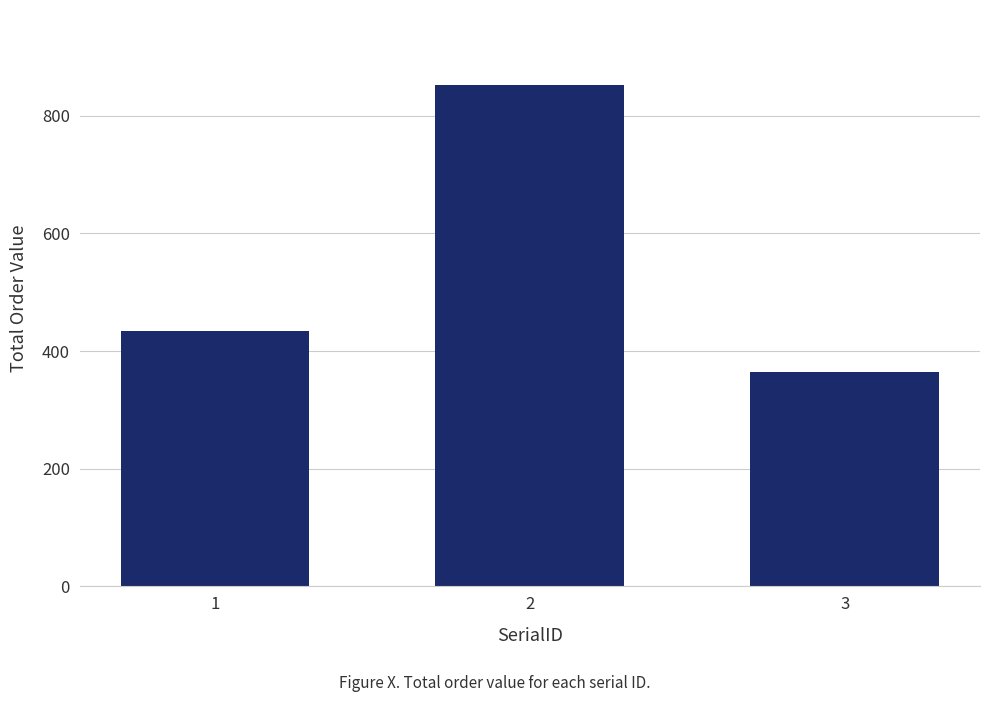

Rank the categories by value from lowest to highest.

3, 1, 2